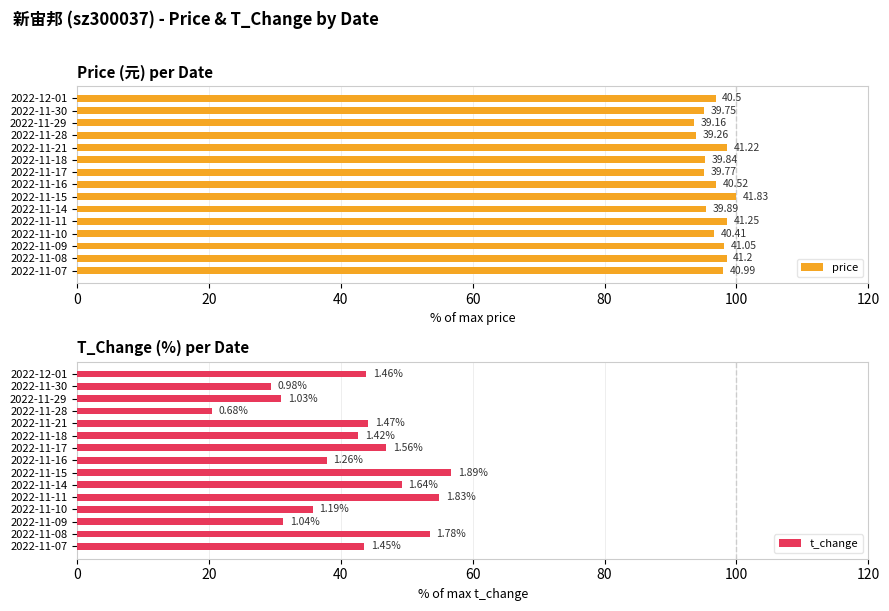

Rank the series by their maximum value, from lowest to highest.

t_change, price